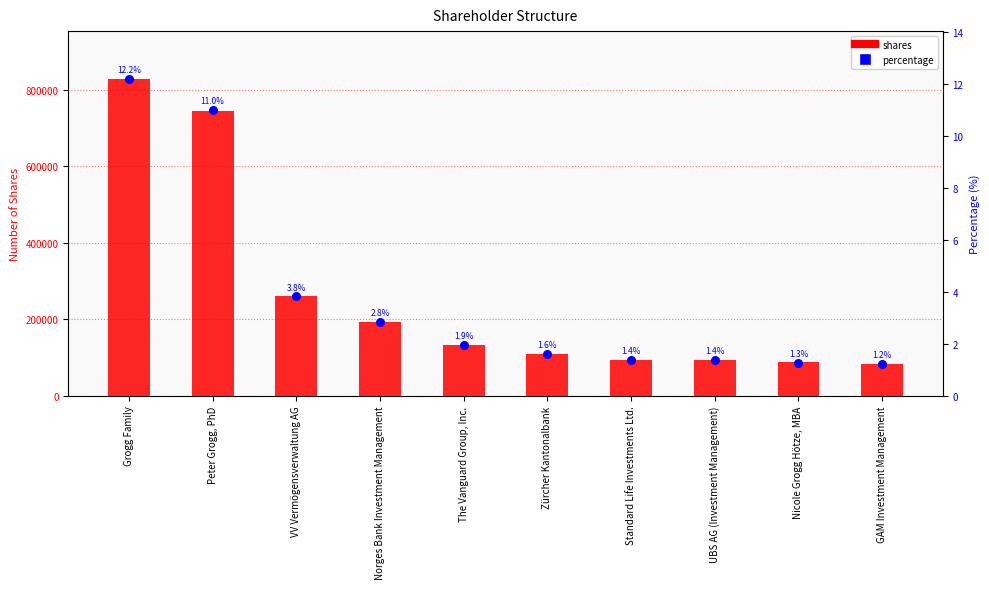

Which series reaches the minimum Y coordinate?

percentage